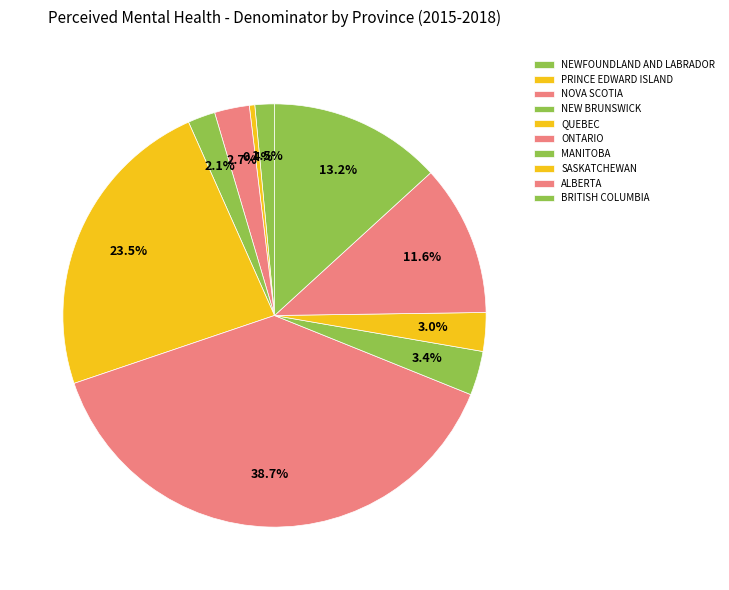

Is it true that PRINCE EDWARD ISLAND is 0% of the pie?

True